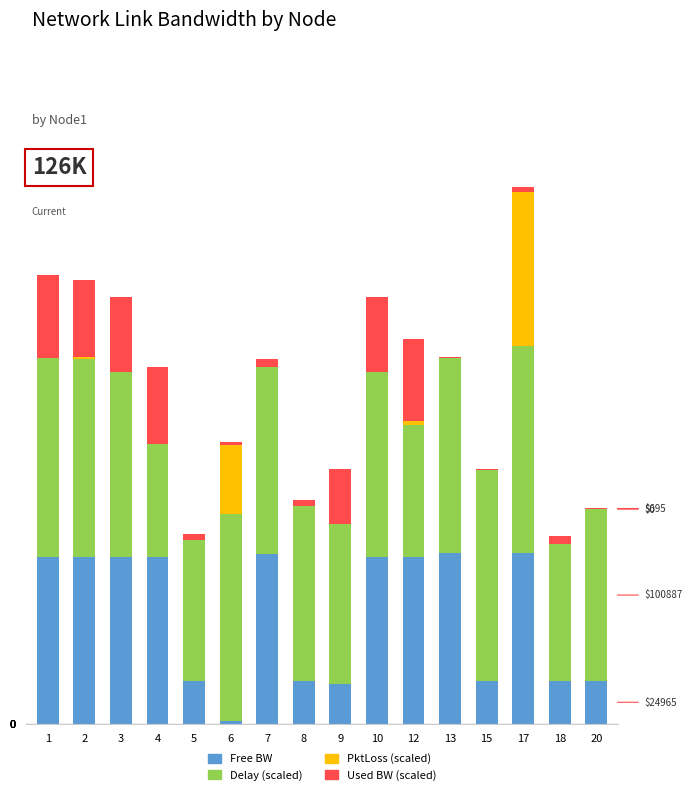

True or false: Free BW has a value of 9.3 at 8.

False